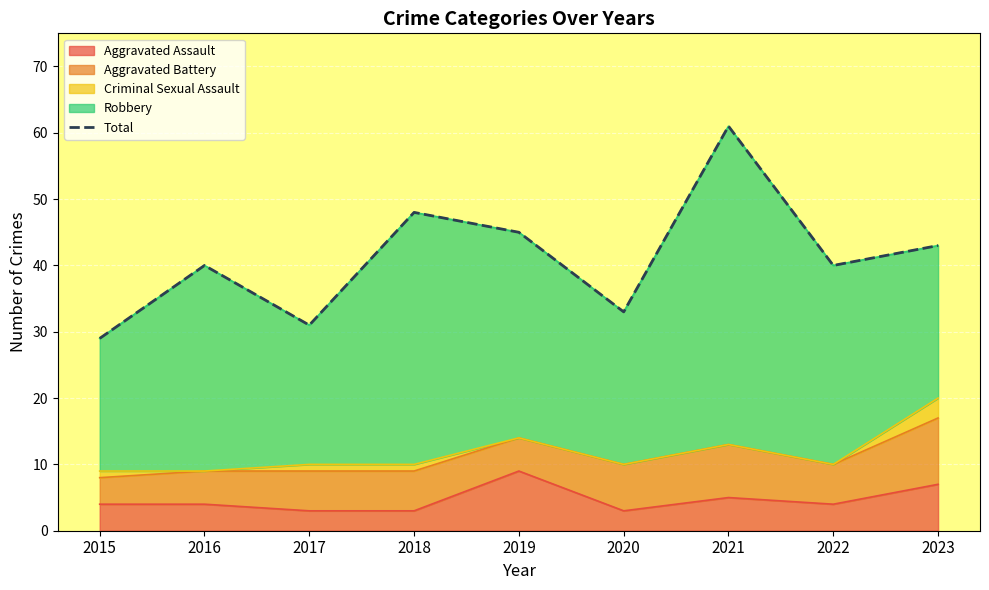

What is the sum of the values at 2018 and 2019?

93